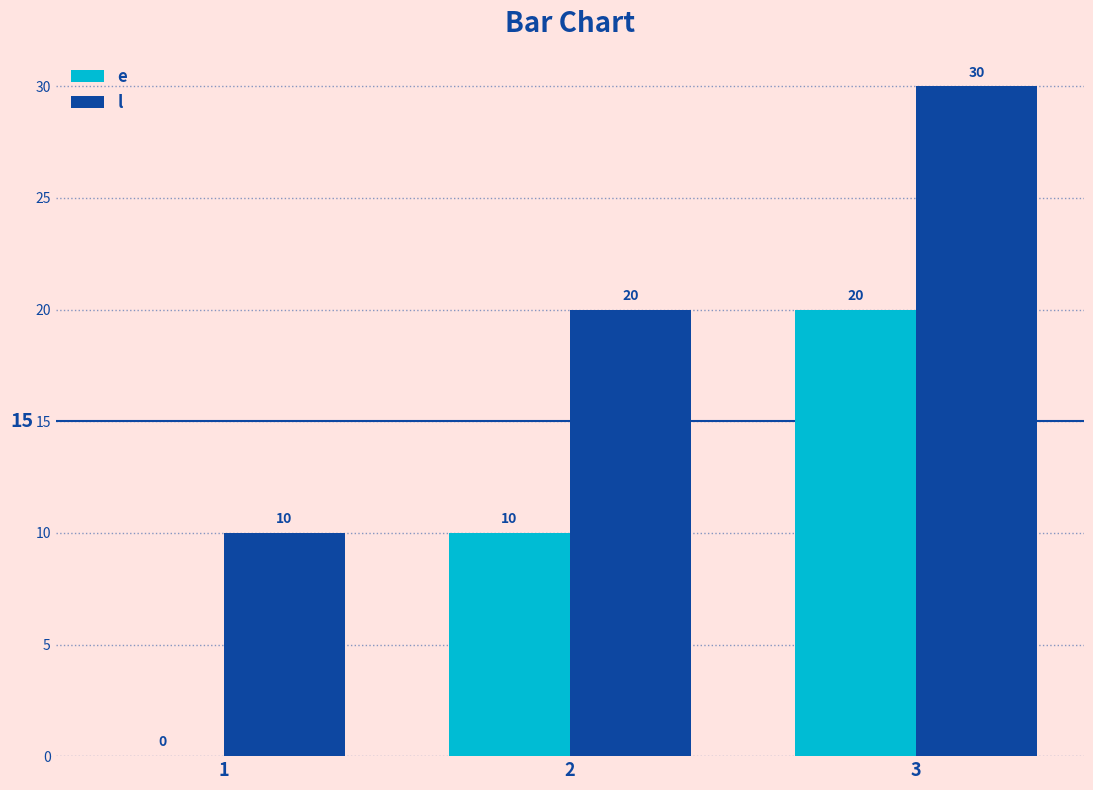

What is the highest value of the e series?

20